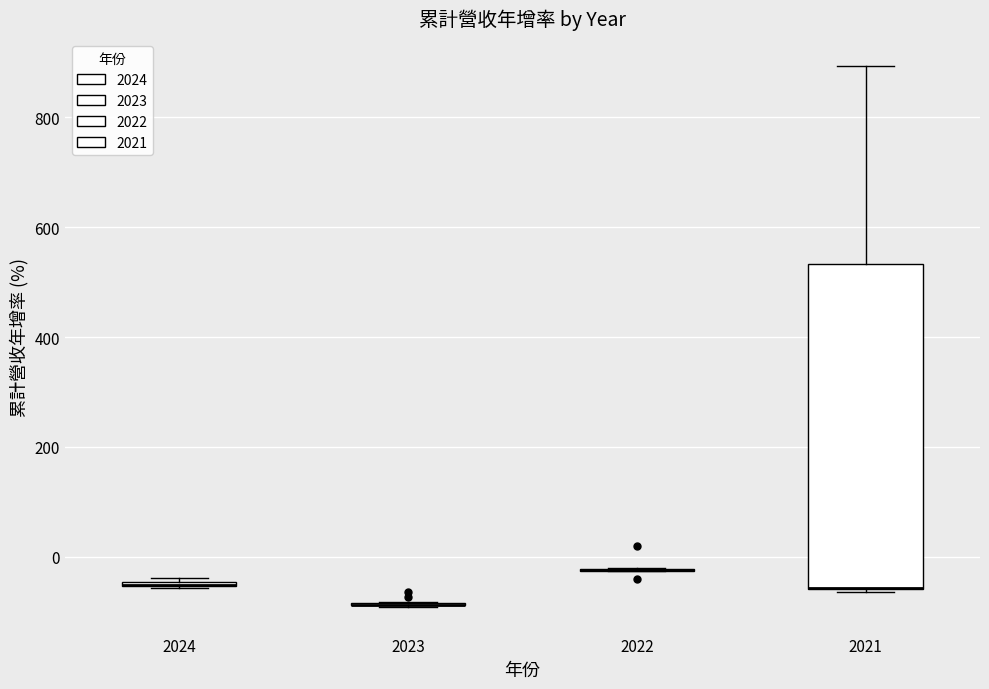

Which box is the tallest, from its lower edge to its upper edge?

2021